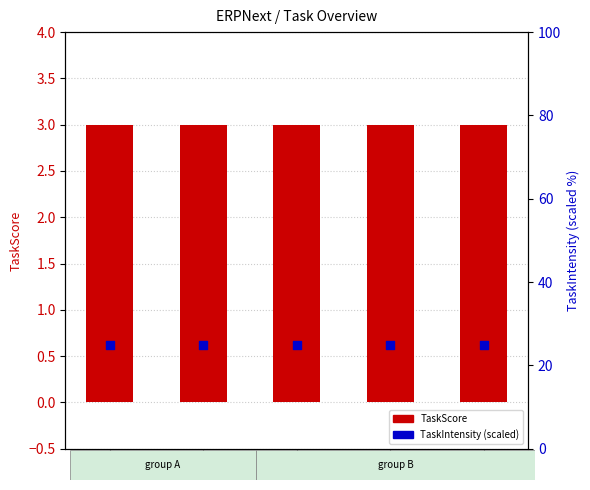

What is the total value across all series at Task
5?

28